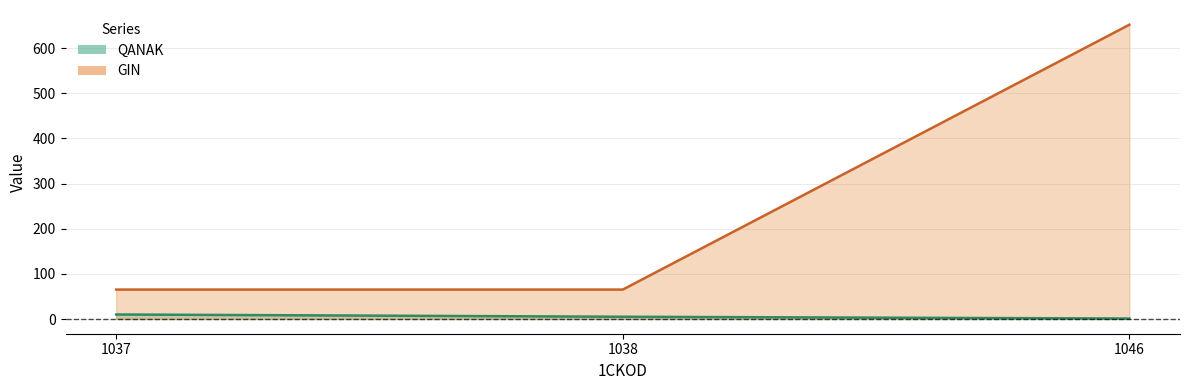

Which series changed the most between 1037 and 1046?

GIN